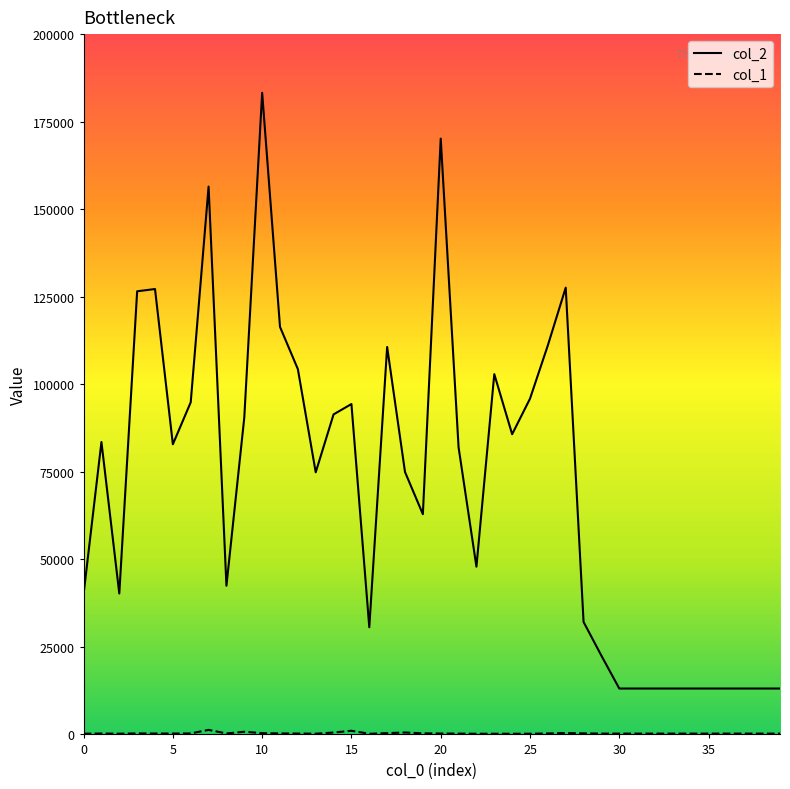

Which series has the largest range (max minus min)?

col_2